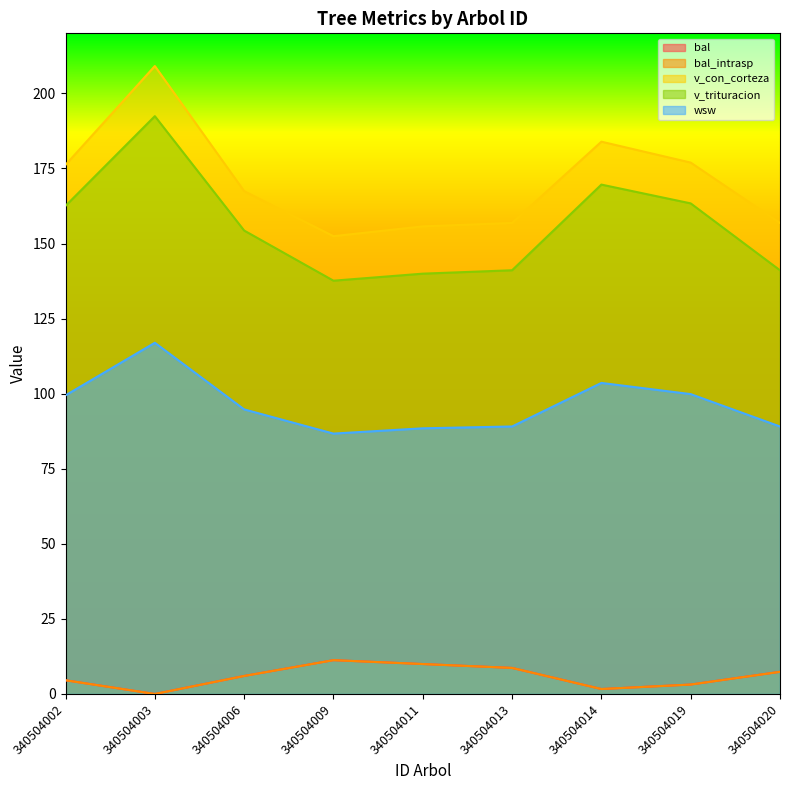

What is the value of the v_trituracion point at the 8th from the left?

163.4